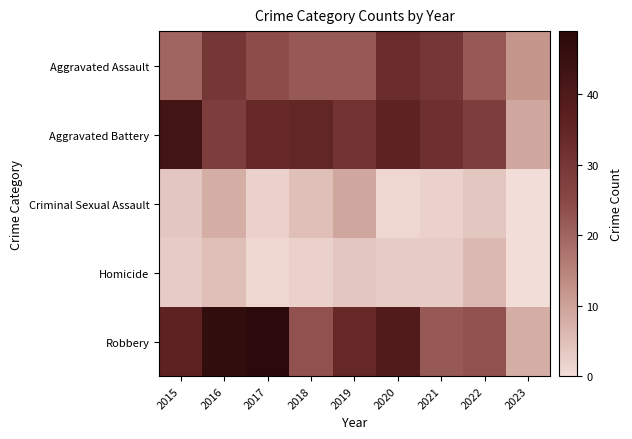

Reading left to right, what are all the values shown in this chart?

Aggravated Assault: 2015=20	2016=30	2017=24	2018=22	2019=22	2020=33	2021=30	2022=22	2023=12
Aggravated Battery: 2015=43	2016=28	2017=34	2018=35	2019=31	2020=36	2021=32	2022=28	2023=9
Criminal Sexual Assault: 2015=4	2016=8	2017=2	2018=5	2019=9	2020=1	2021=2	2022=4	2023=0
Homicide: 2015=3	2016=5	2017=1	2018=2	2019=4	2020=3	2021=3	2022=6	2023=0
Robbery: 2015=36	2016=47	2017=49	2018=23	2019=34	2020=39	2021=22	2022=23	2023=8